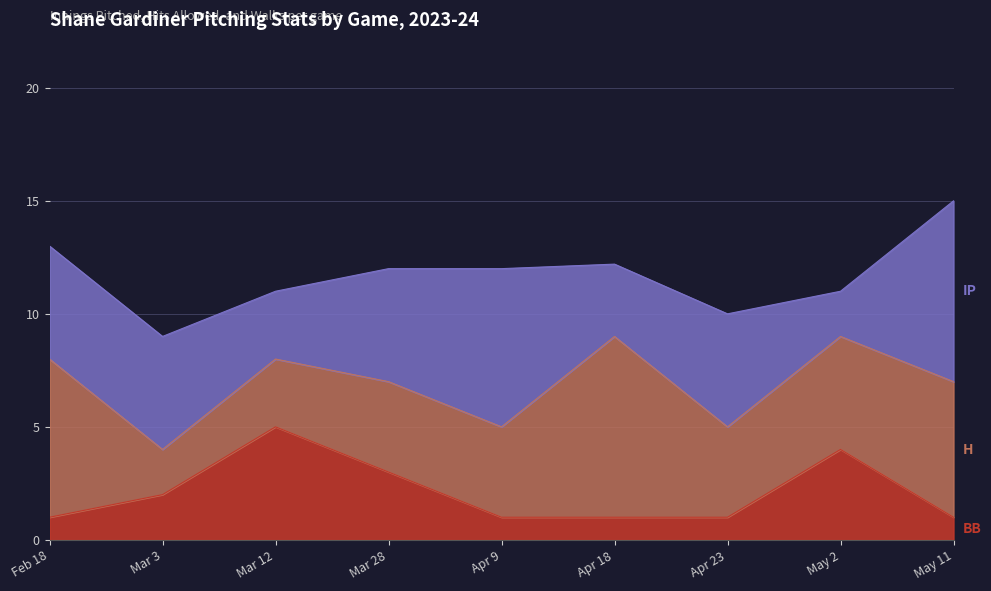

What is the total value across all series at Mar 28?

12.0